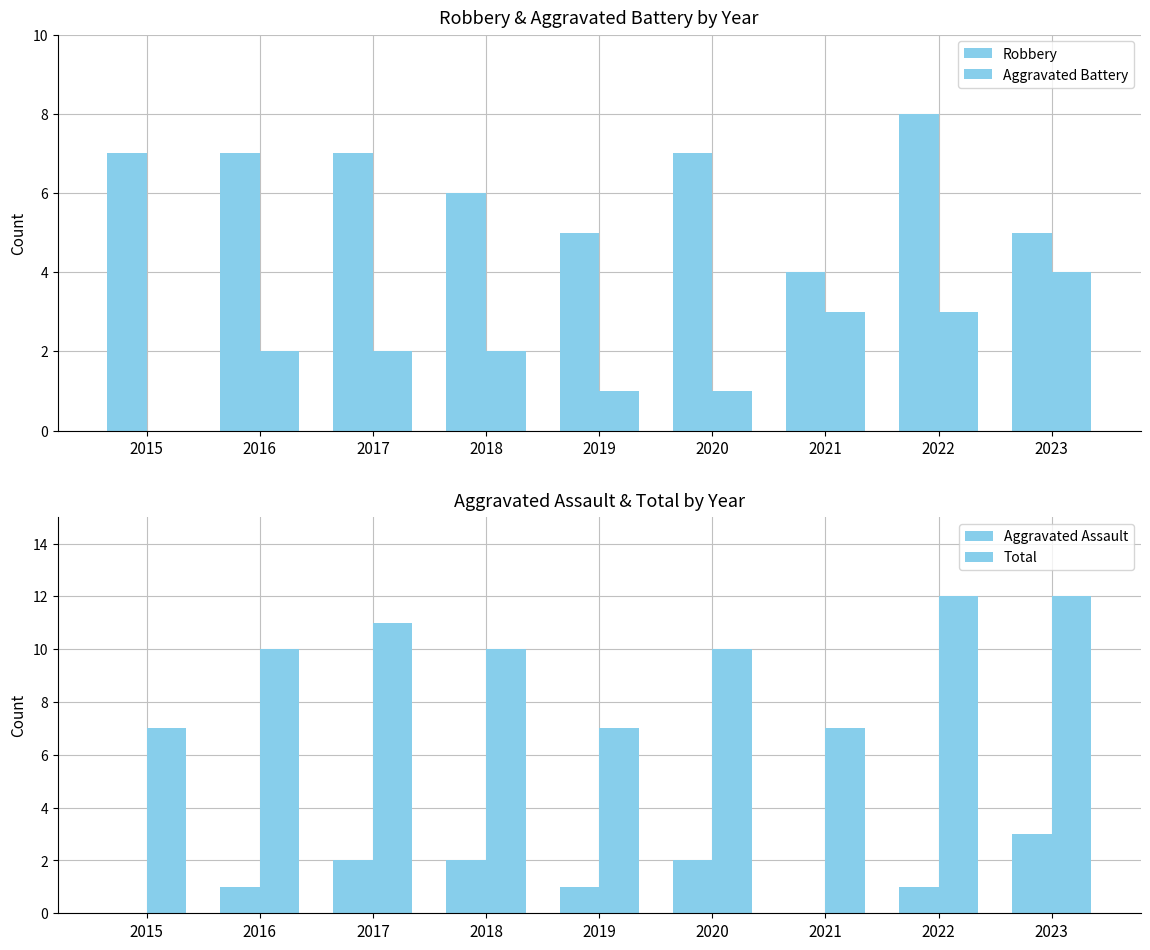

At which category is the sum across all series the highest?

2022